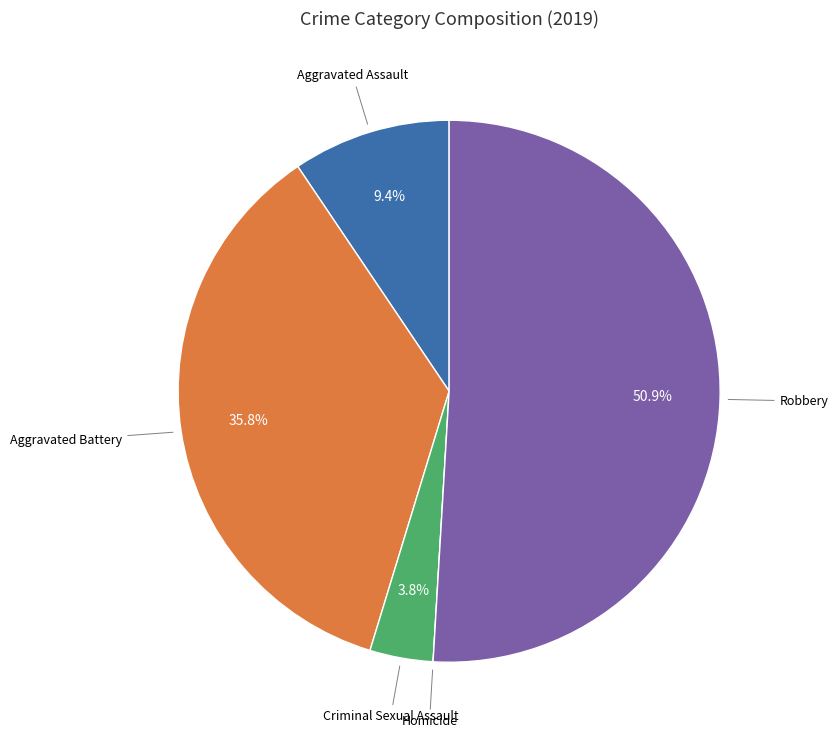

Does any single category account for the majority?

Yes